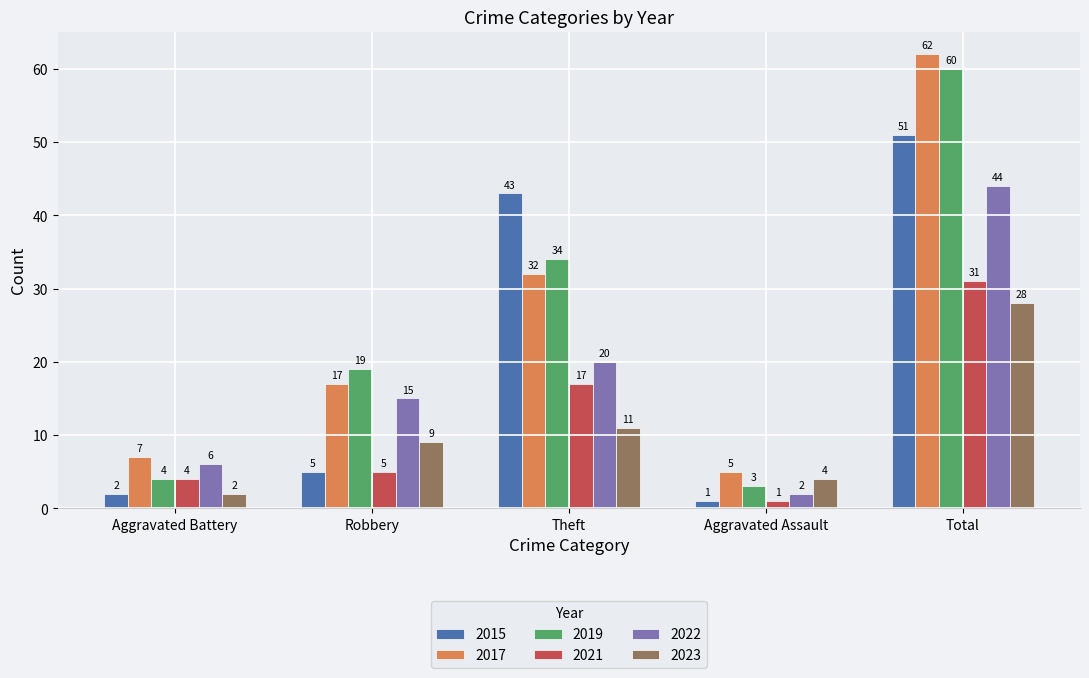

How many series are shown in this chart?

6